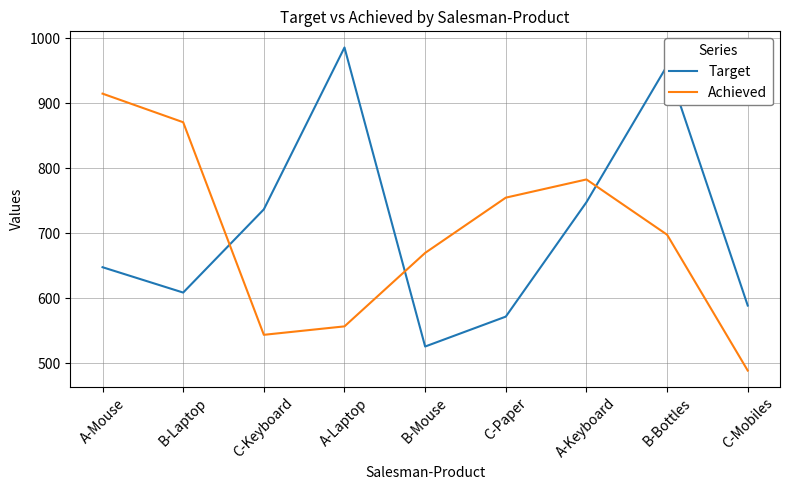

Reading right to left, what are all the values shown in this chart?

Target: 589	958	748	572	526	986	737	609	648
Achieved: 489	698	783	755	670	557	544	871	915